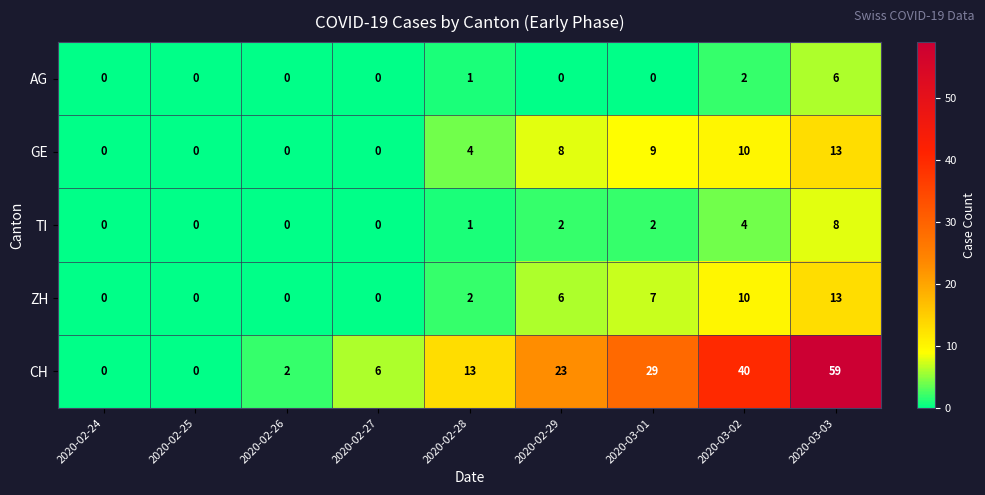

What is the spread (max minus min) of values at 2020-03-03?

53